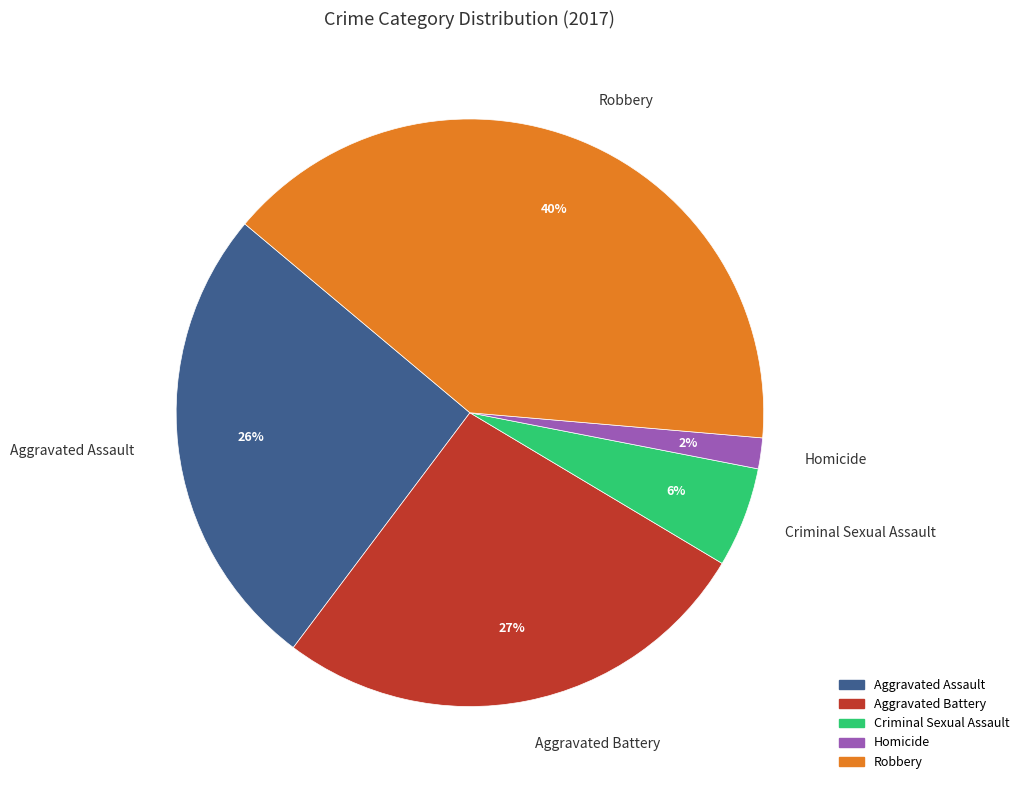

Does Robbery account for over 50% of the chart?

No